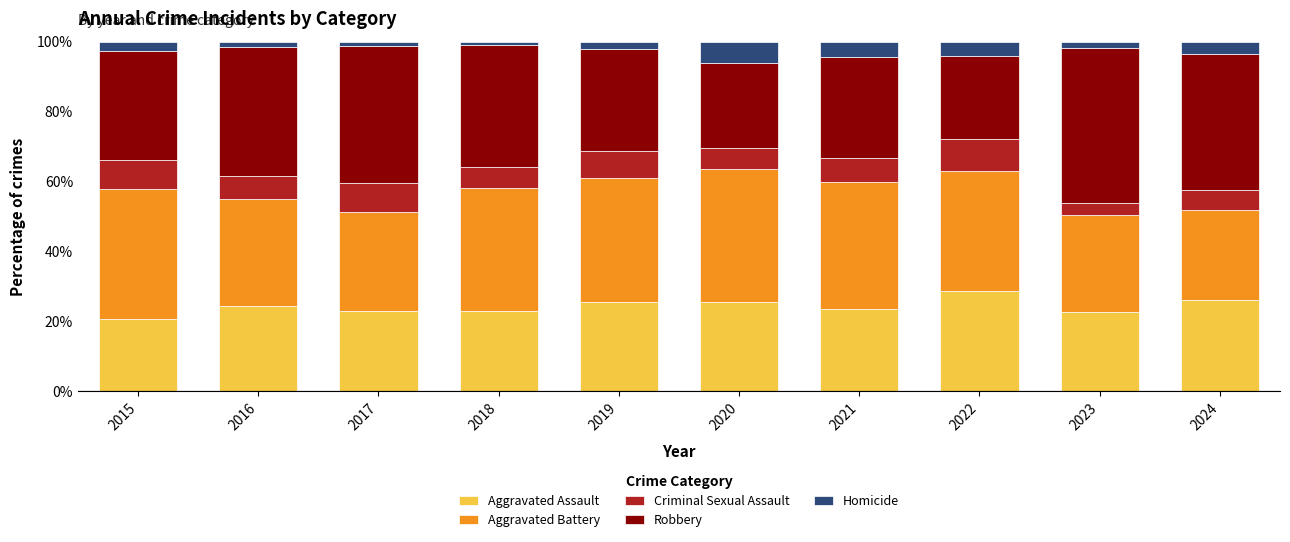

What is the total value across all series at 2015?

100.0